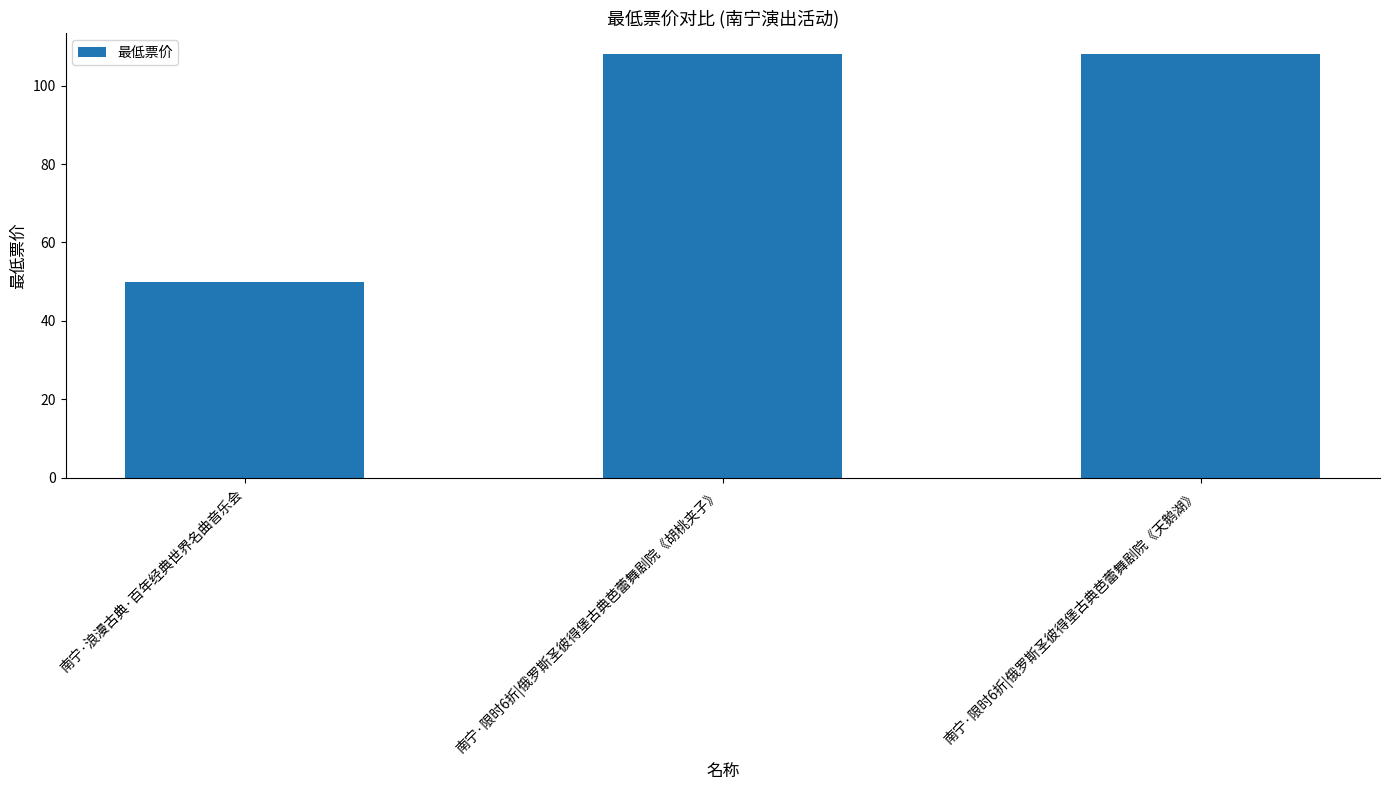

What is the value of the 1st bar from the left?

50